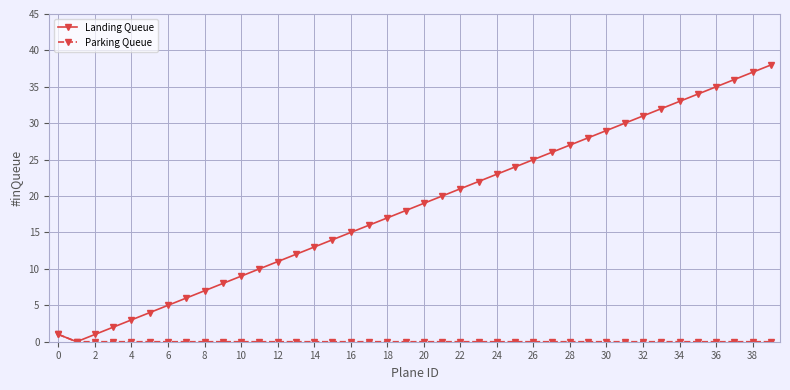

Which series has the largest total across all categories?

Landing Queue